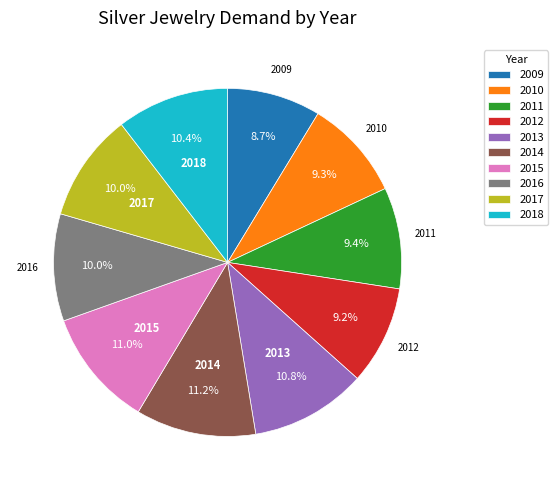

What portion of the pie excludes 2010?

90.7%